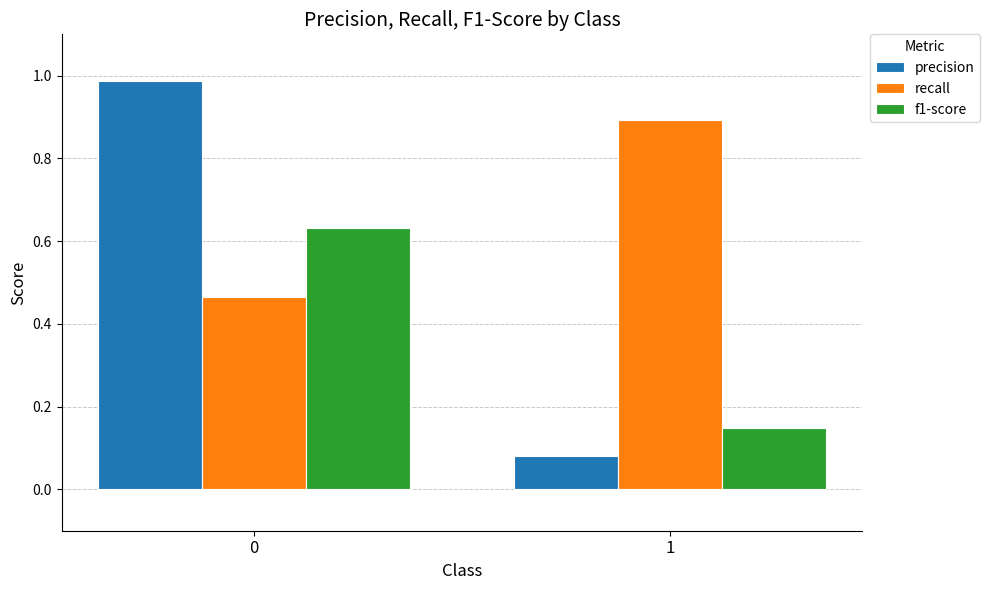

How many distinct data groups are displayed?

3